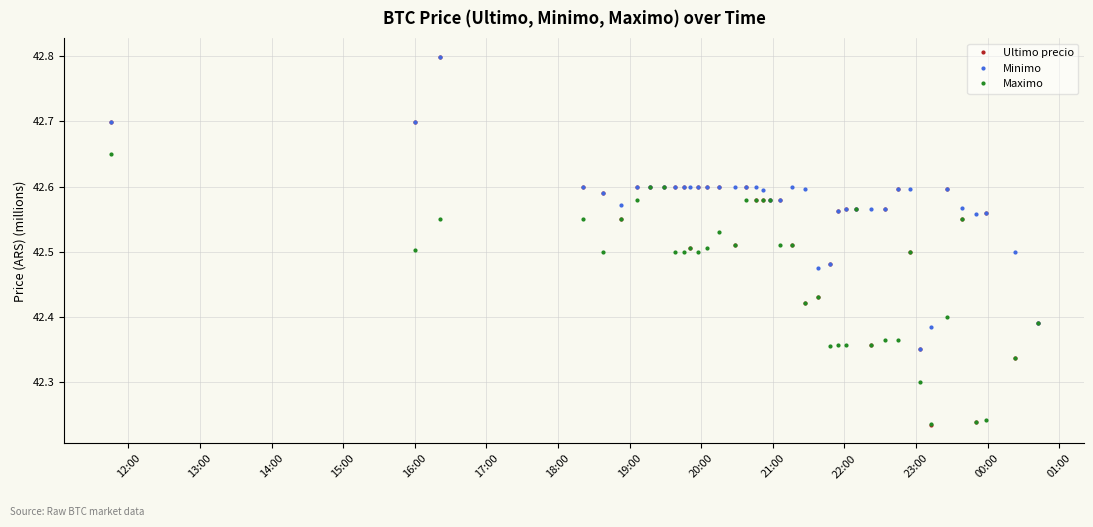

What is the greatest value displayed?

42.8